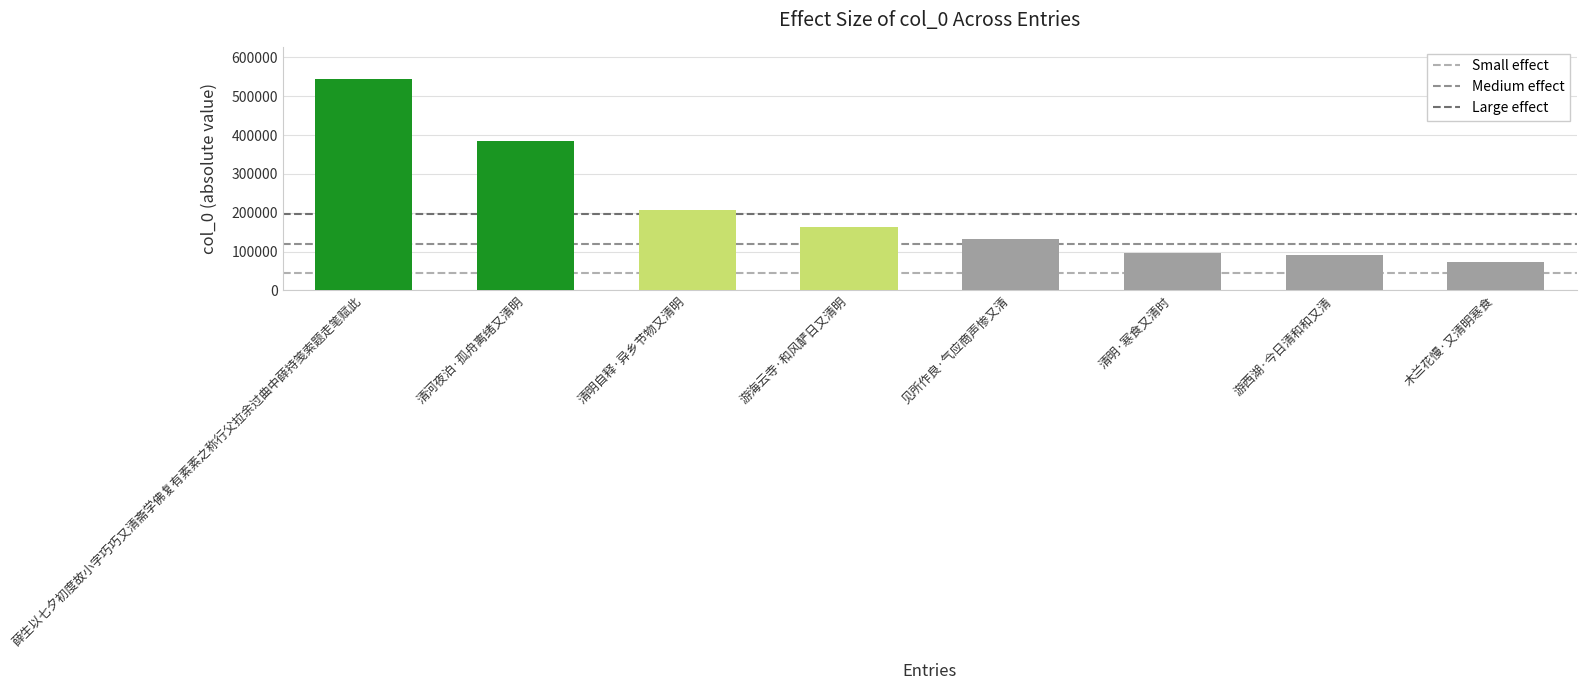

What is the average value?

211322